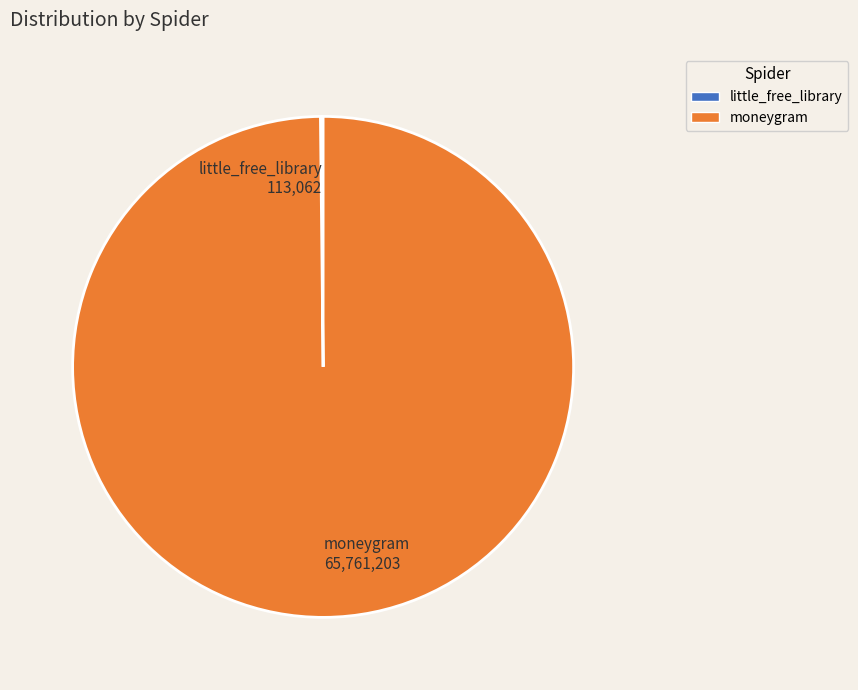

True or false: moneygram 65,761,203 accounts for 100% of the total.

True